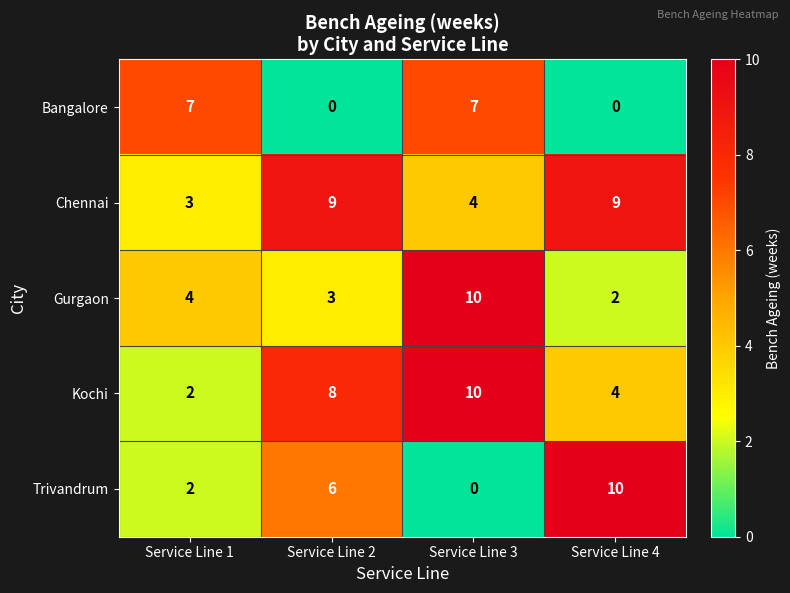

What is the highest value of the Chennai series?

9